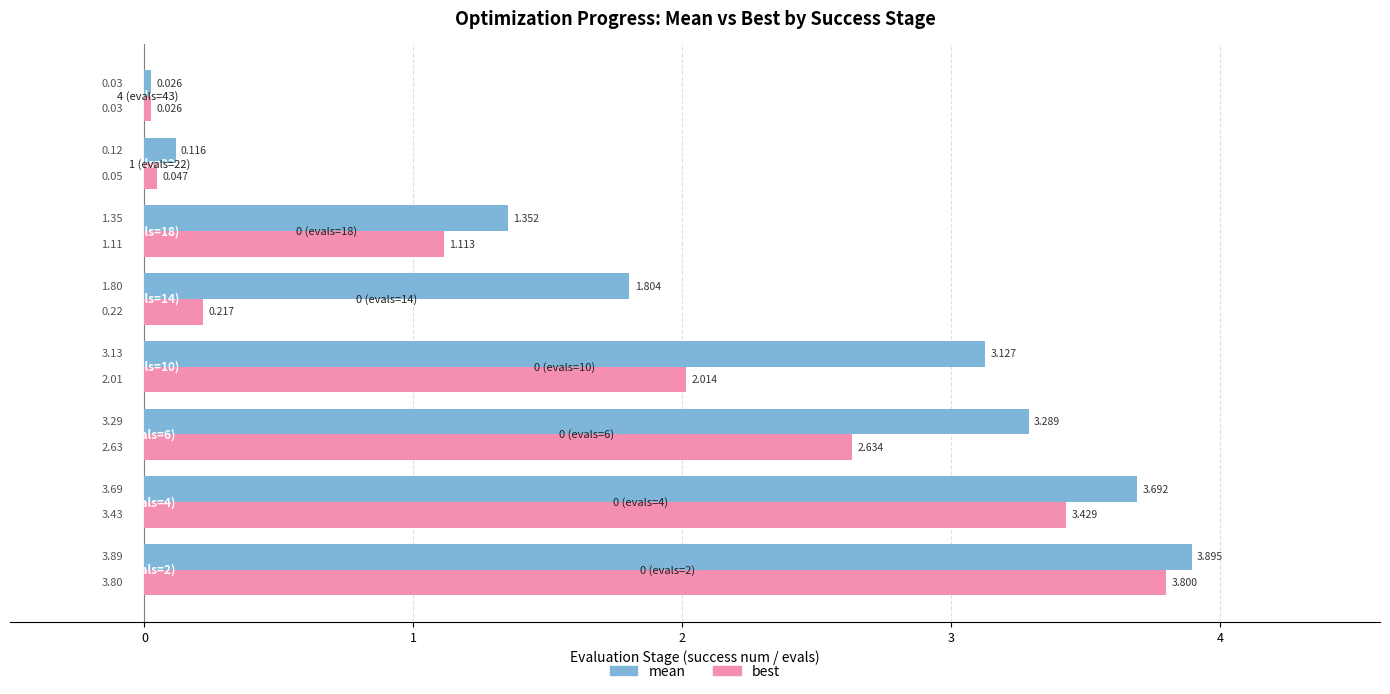

Which series has the largest total across all categories?

mean